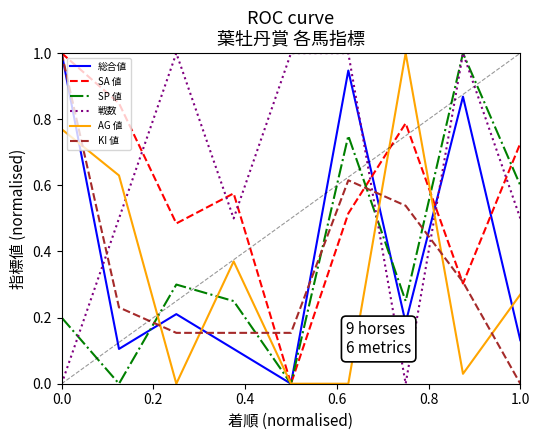

How many intersections are there between 戦数 and 総合値?

3